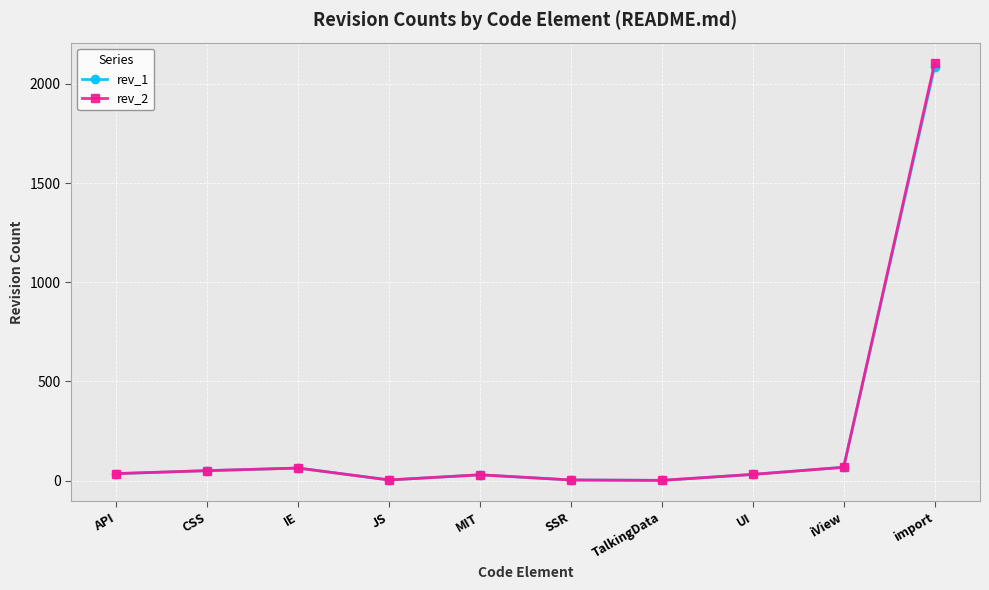

Which series has the widest spread of values?

rev_2